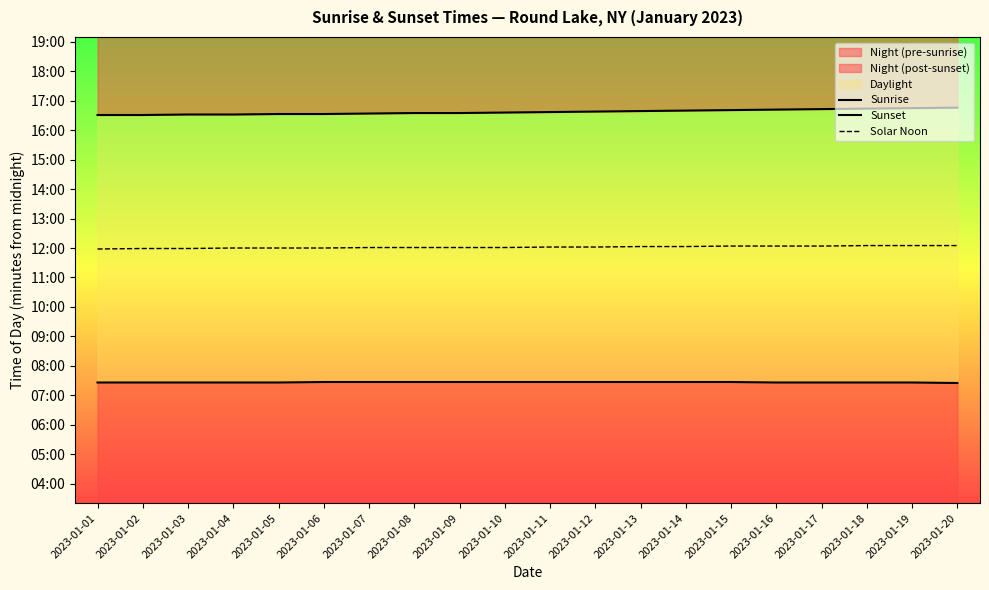

Reading right to left, extract all data points from this chart.

Sunrise: 2023-01-20=445	2023-01-19=446	2023-01-18=446	2023-01-17=446	2023-01-16=446	2023-01-15=447	2023-01-14=447	2023-01-13=447	2023-01-12=447	2023-01-11=447	2023-01-10=447	2023-01-09=447	2023-01-08=447	2023-01-07=447	2023-01-06=447	2023-01-05=446	2023-01-04=446	2023-01-03=446	2023-01-02=446	2023-01-01=446
Sunset: 2023-01-20=1006	2023-01-19=1005	2023-01-18=1004	2023-01-17=1003	2023-01-16=1002	2023-01-15=1001	2023-01-14=1000	2023-01-13=999	2023-01-12=998	2023-01-11=997	2023-01-10=996	2023-01-09=995	2023-01-08=995	2023-01-07=994	2023-01-06=993	2023-01-05=993	2023-01-04=992	2023-01-03=992	2023-01-02=991	2023-01-01=991
Solar Noon: 2023-01-20=725	2023-01-19=725	2023-01-18=725	2023-01-17=724	2023-01-16=724	2023-01-15=724	2023-01-14=723	2023-01-13=723	2023-01-12=722	2023-01-11=722	2023-01-10=721	2023-01-09=721	2023-01-08=721	2023-01-07=721	2023-01-06=720	2023-01-05=720	2023-01-04=720	2023-01-03=719	2023-01-02=719	2023-01-01=718